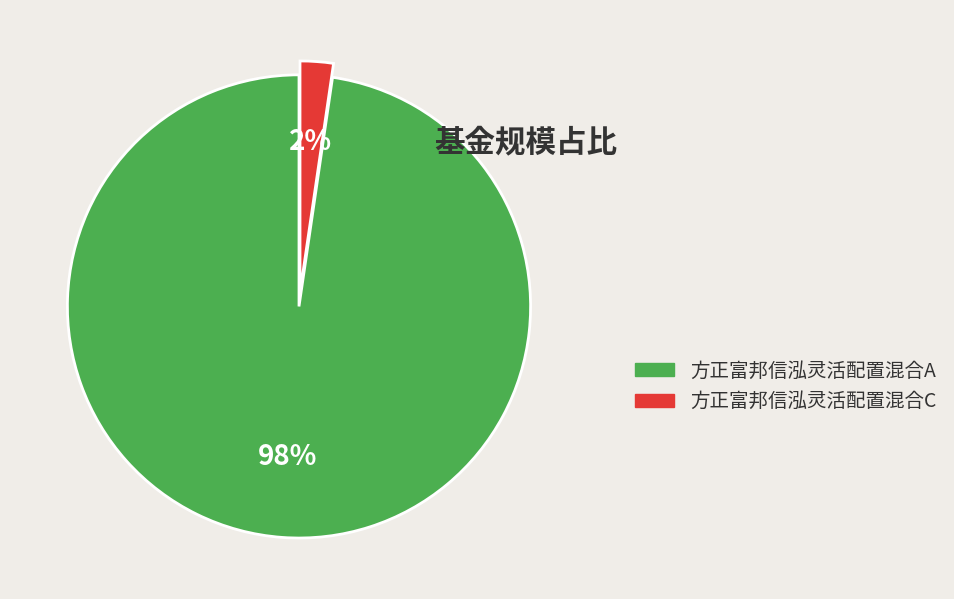

How many slices are in this pie chart?

2